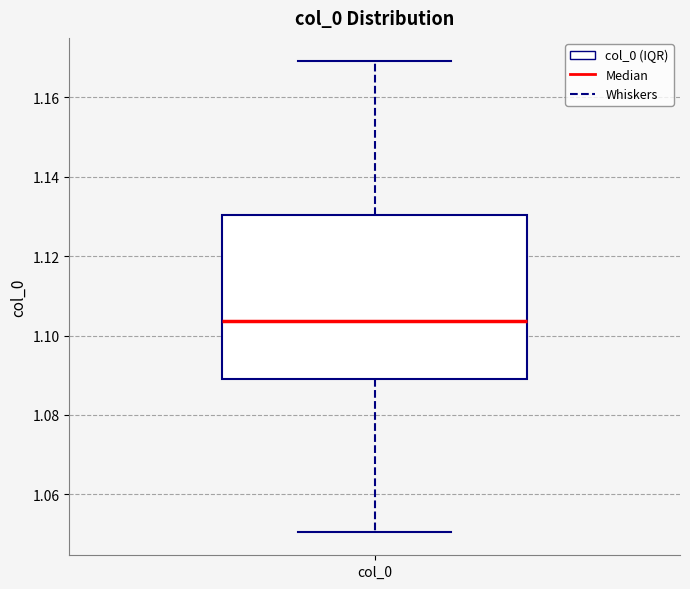

Read this box plot against the y-axis: the position of the median line, the range covered by the box, and the ends of both whiskers. The values are not printed on the chart, so give them approximately, as read against the axis.

median 1.104, box 1.090 to 1.130, whiskers 1.050 to 1.170